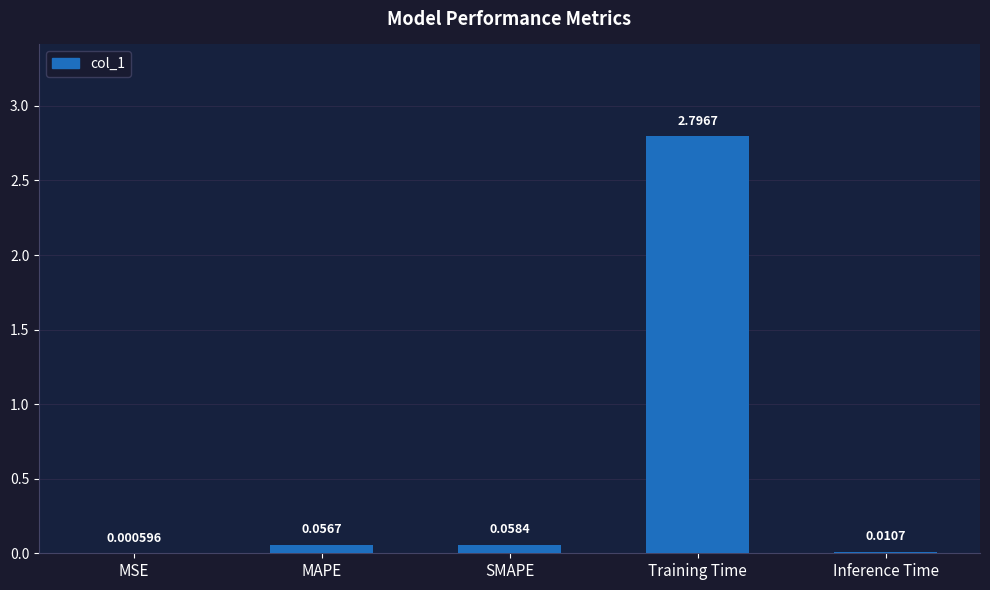

Are the bars horizontal?

No